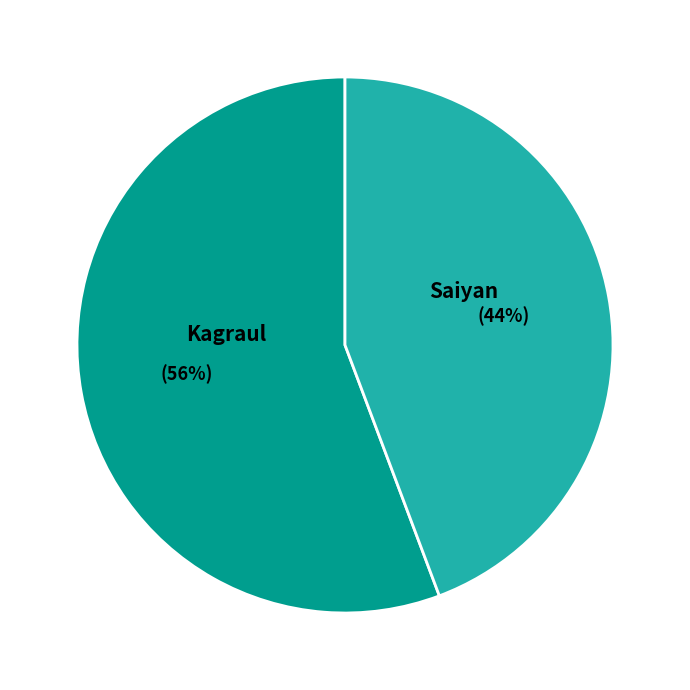

Is it true that Kagraul is 56% of the pie?

True